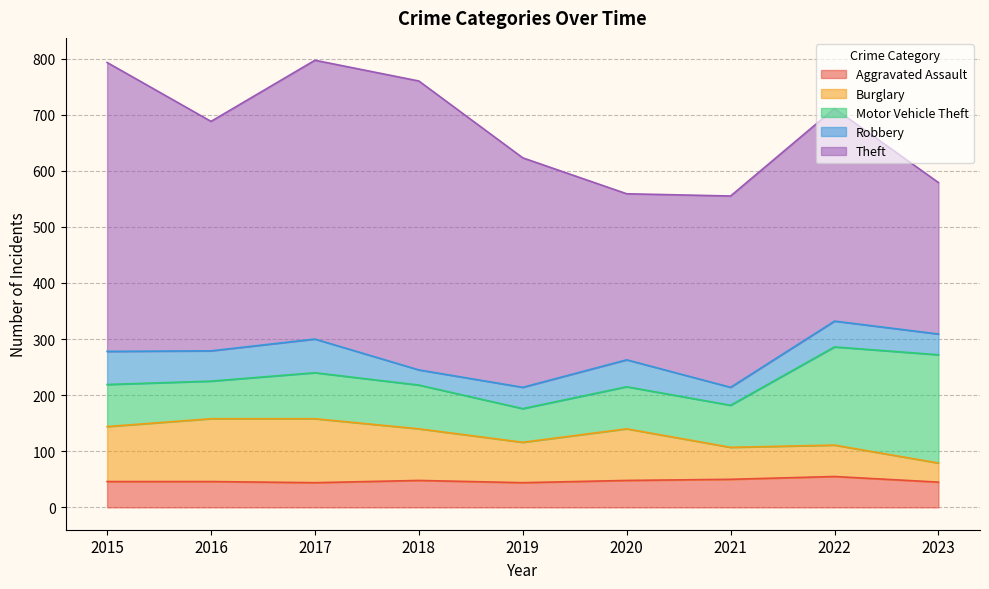

What is the highest value of the Aggravated Assault series?

55